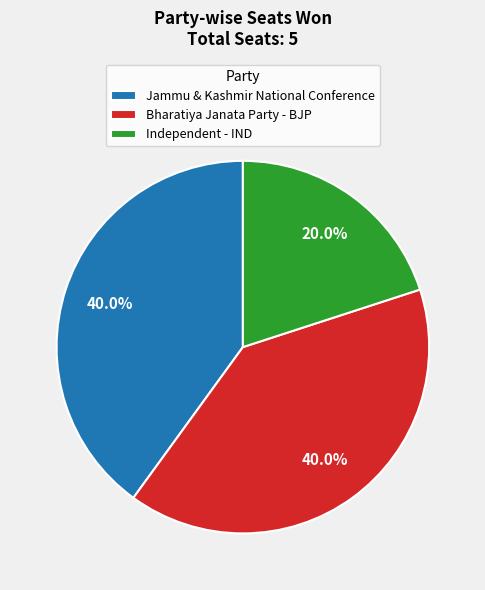

Combined, what portion of the pie is Bharatiya Janata Party - BJP and Independent - IND?

60.0%